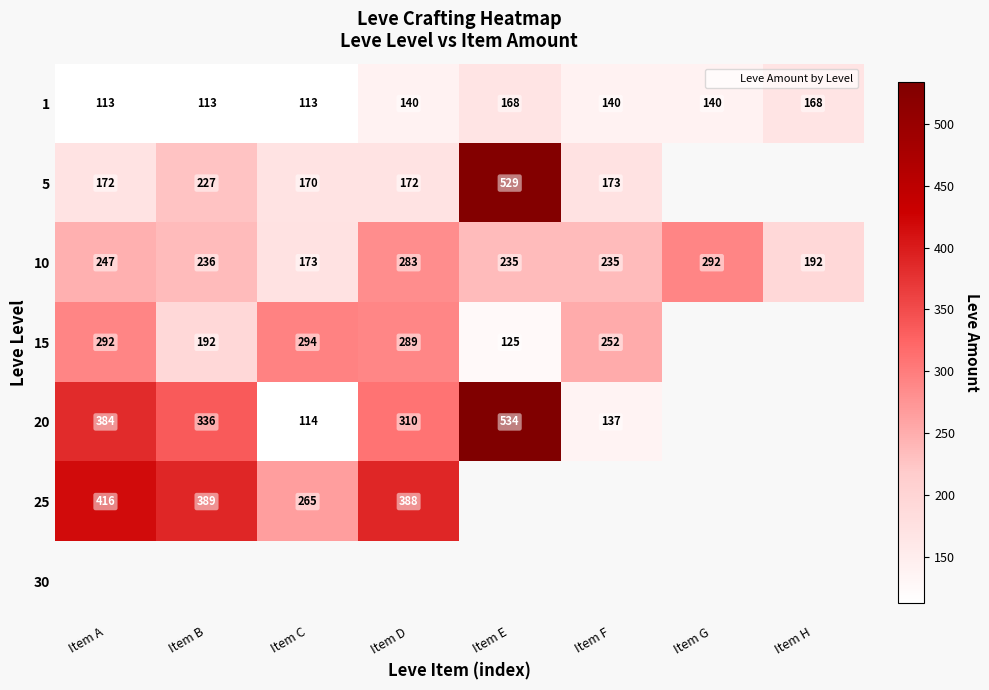

List the series in order of their peak value, lowest first.

1, 10, 15, 25, 5, 20, 30